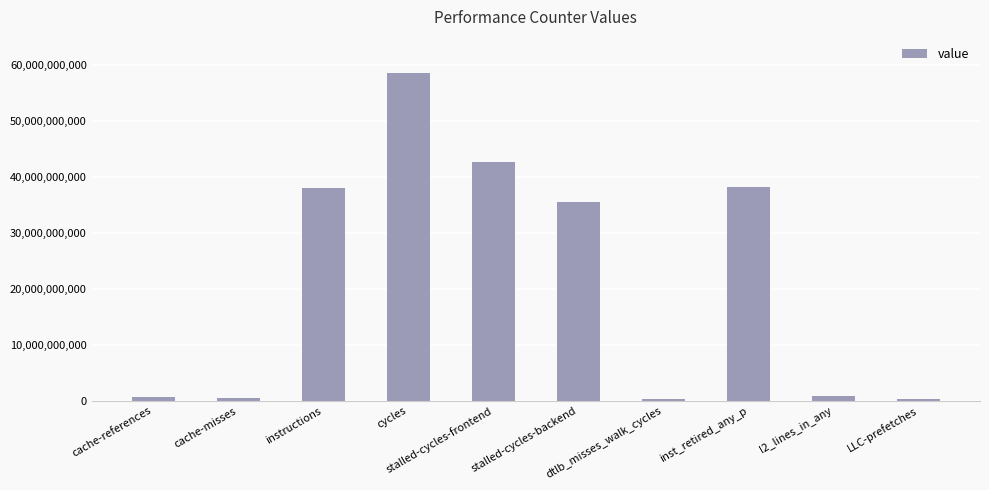

What is the average value?

21560072632